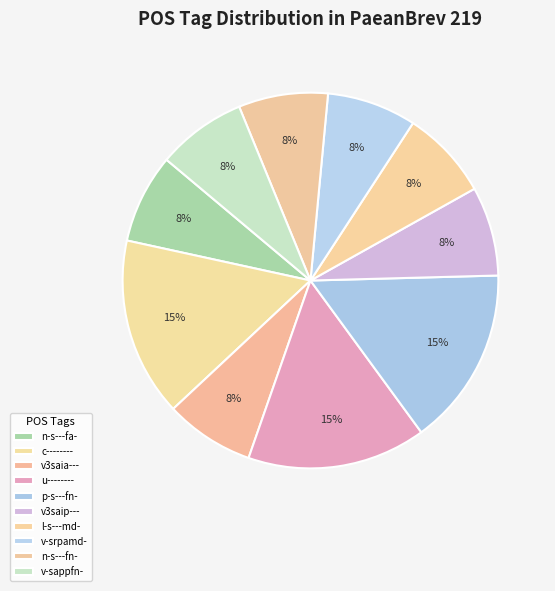

How many slices are in this pie chart?

10